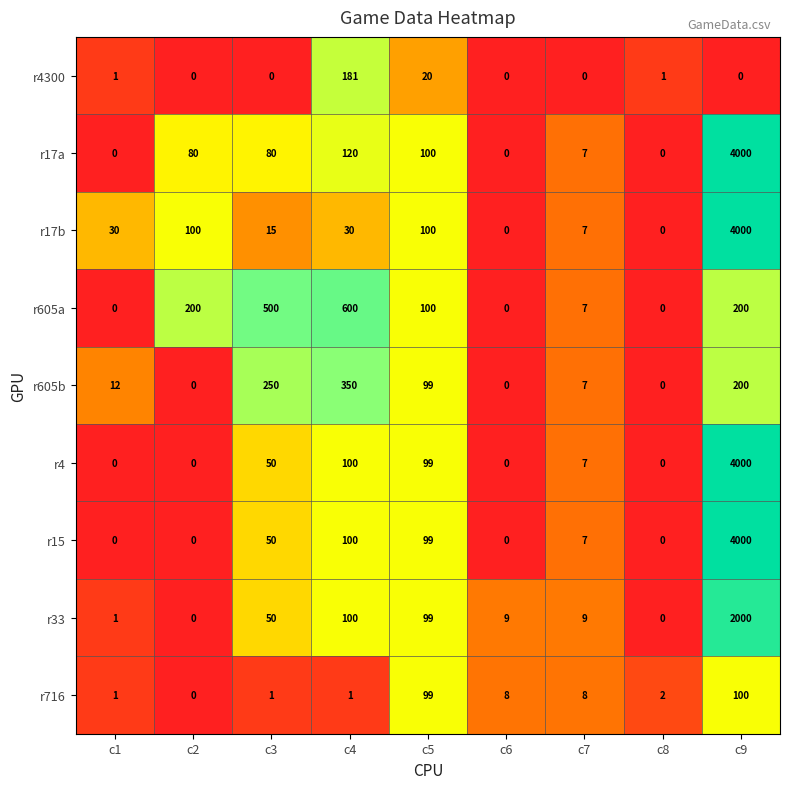

What is the spread (max minus min) of values at c4?

599